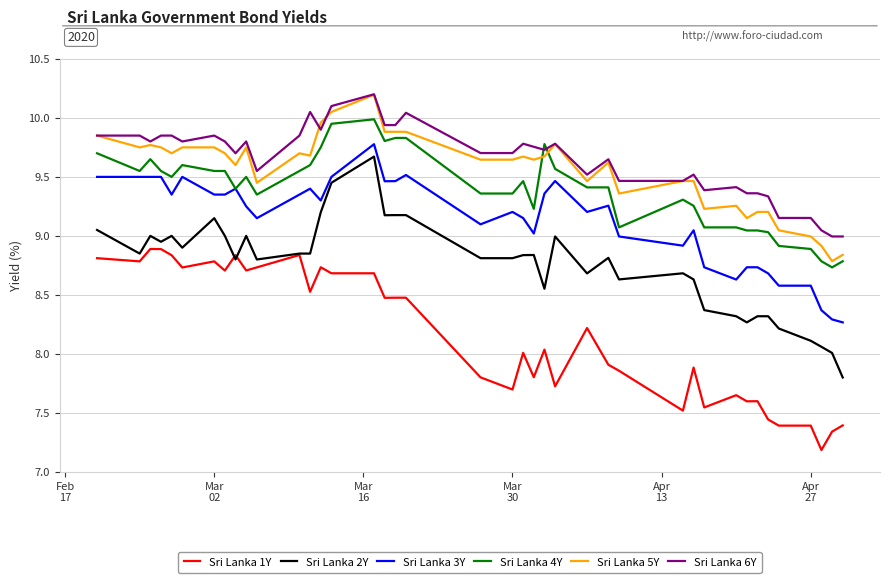

What is the maximum value shown in the chart?

10.2